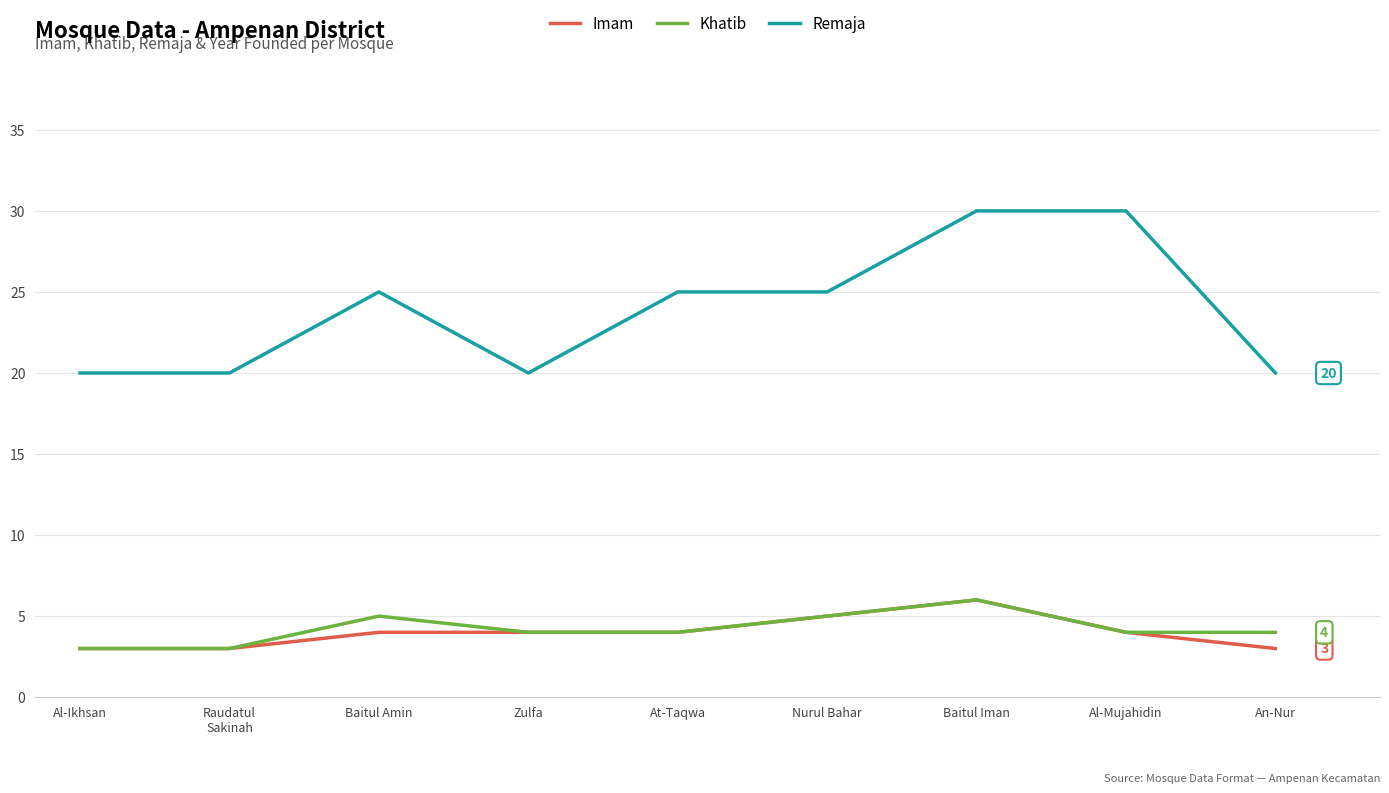

What are all the series names shown in the legend?

Imam, Khatib, Remaja